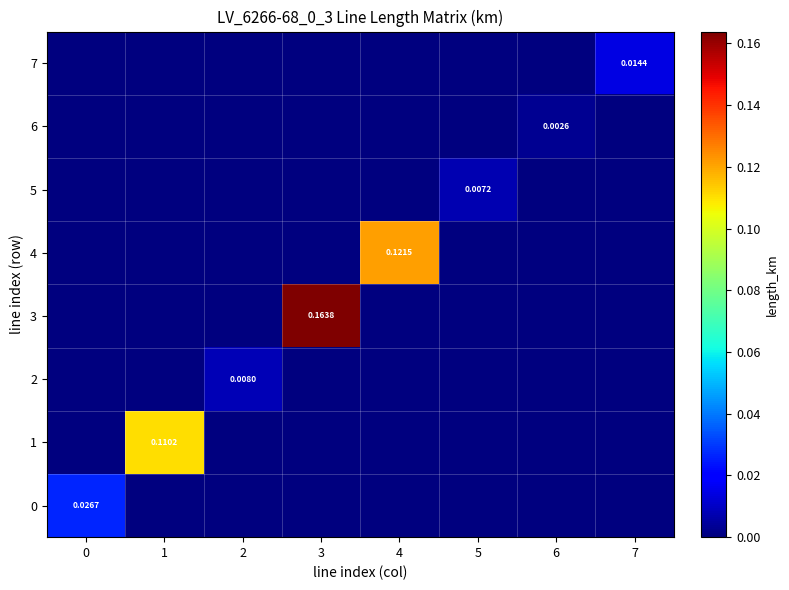

Count the 6 values in the range 0 to 1.

8